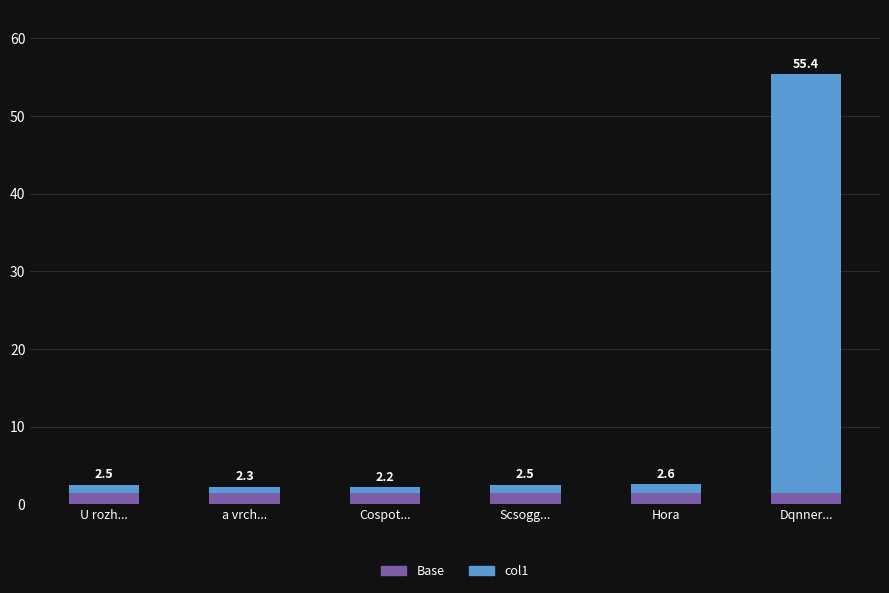

What position from the left is Cospot...?

3